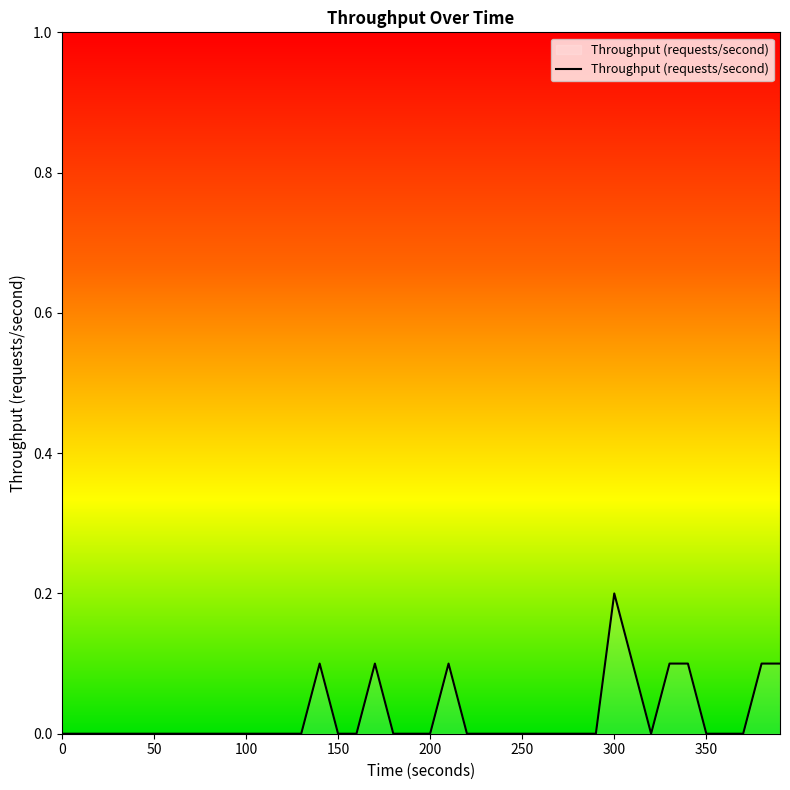

What is the difference between the maximum and minimum values?

0.2